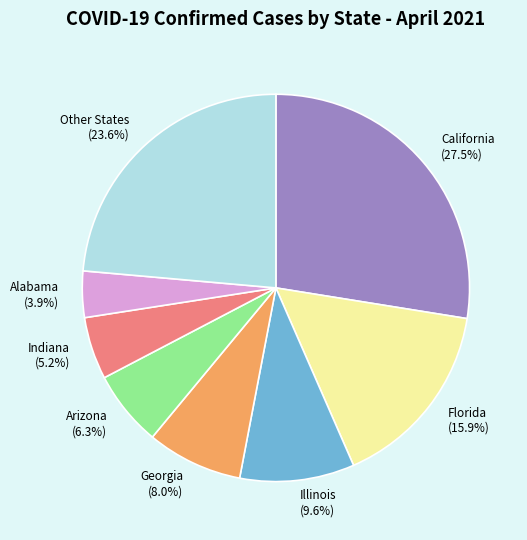

What percentage is NOT represented by Indiana (5.2%)?

94.8%